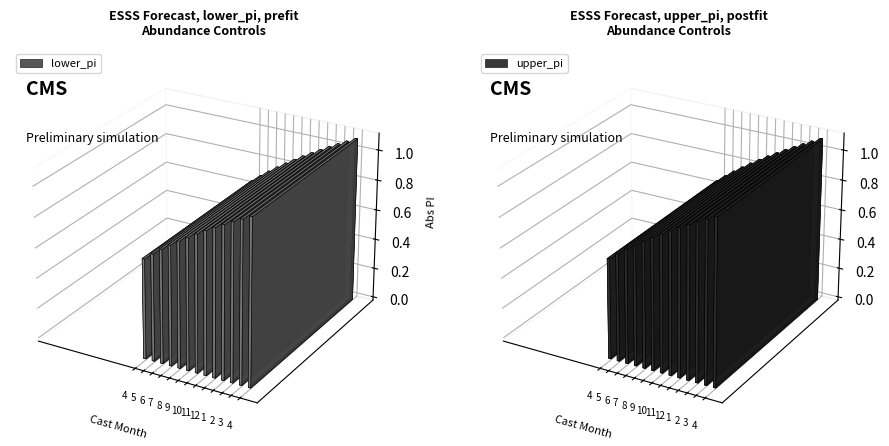

The value of lower_pi at 3 is -0.4. True or false?

False